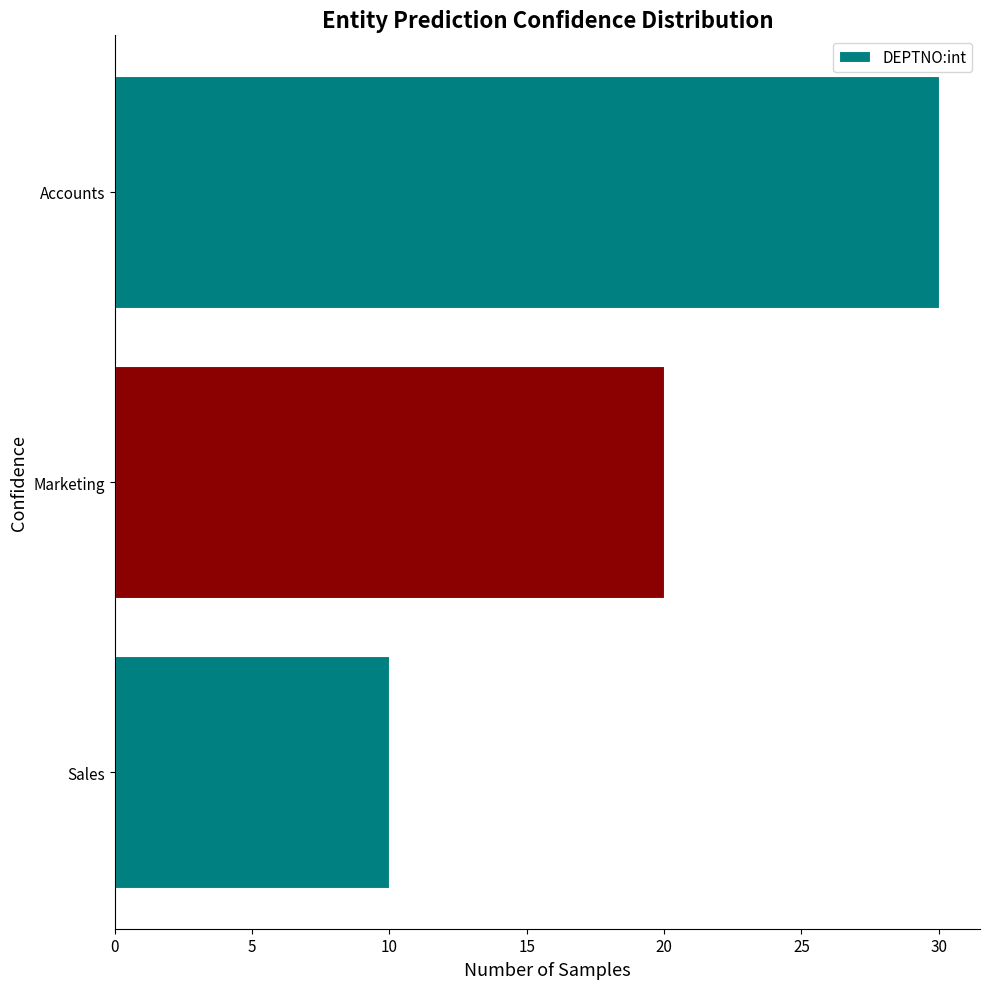

Rank the categories by value from lowest to highest.

Sales, Marketing, Accounts